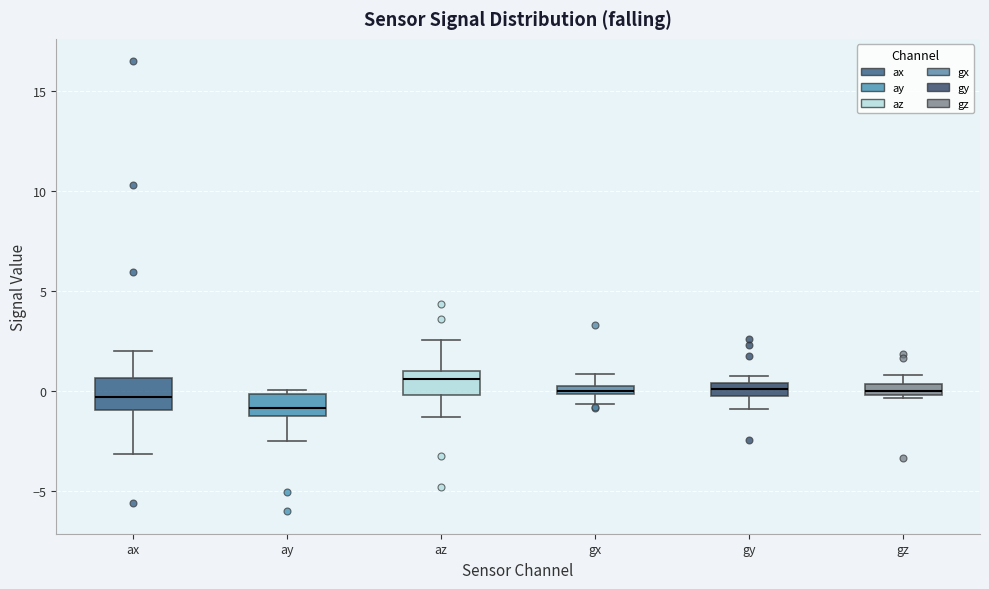

Where is the lower edge of the box for gz on the y-axis? The values are not printed on the chart, so give them approximately, as read against the axis.

0.0